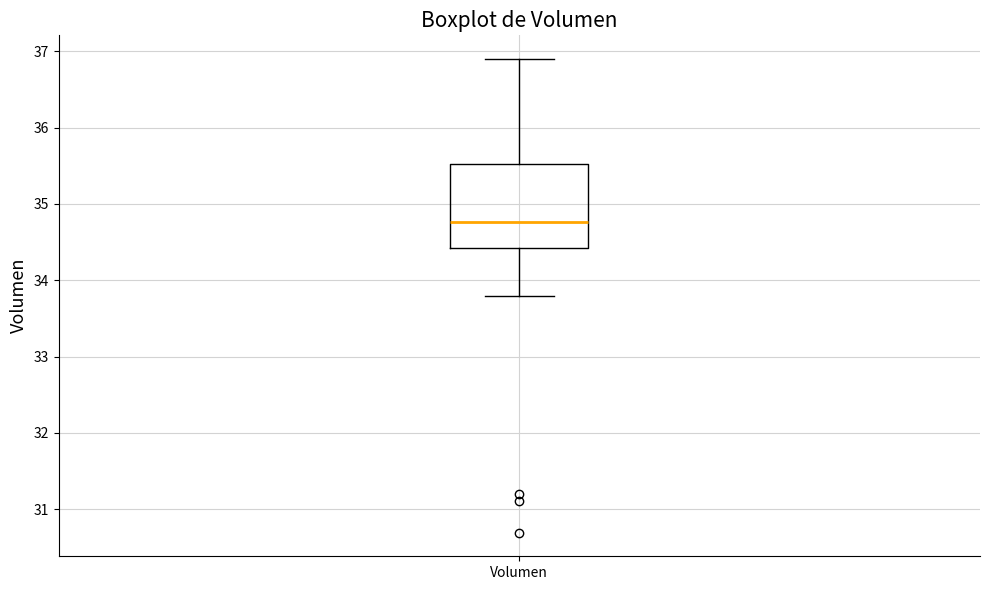

Where does the upper whisker of the box for Volumen end on the y-axis? The values are not printed on the chart, so give them approximately, as read against the axis.

36.9